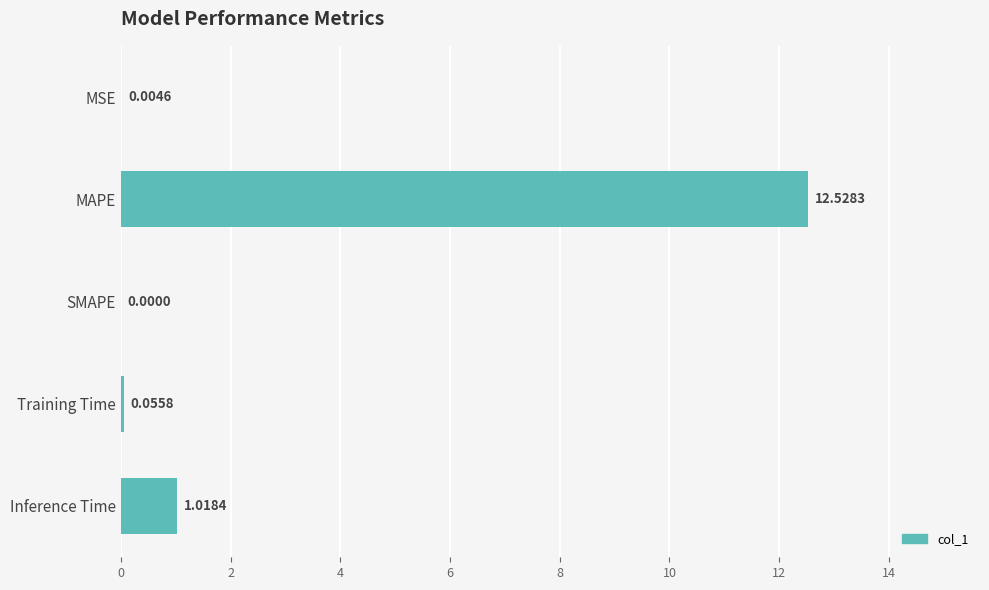

Which label corresponds to the largest value in the chart?

MAPE